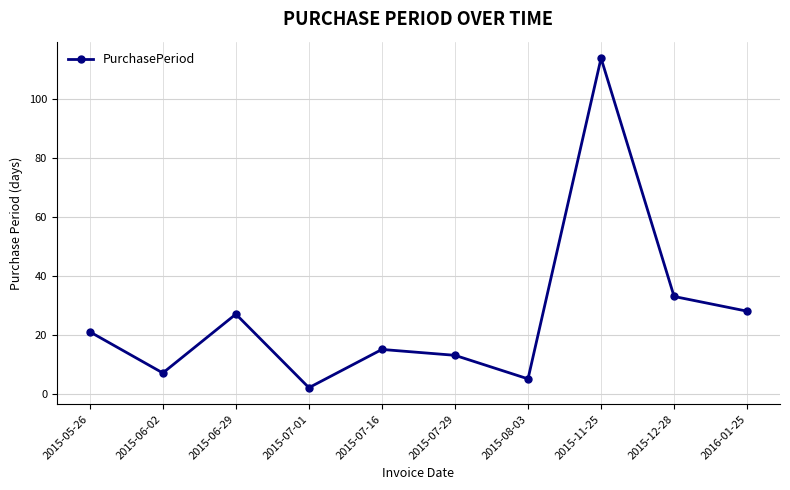

What is the sum of the values at 2015-06-29 and 2015-05-26?

48